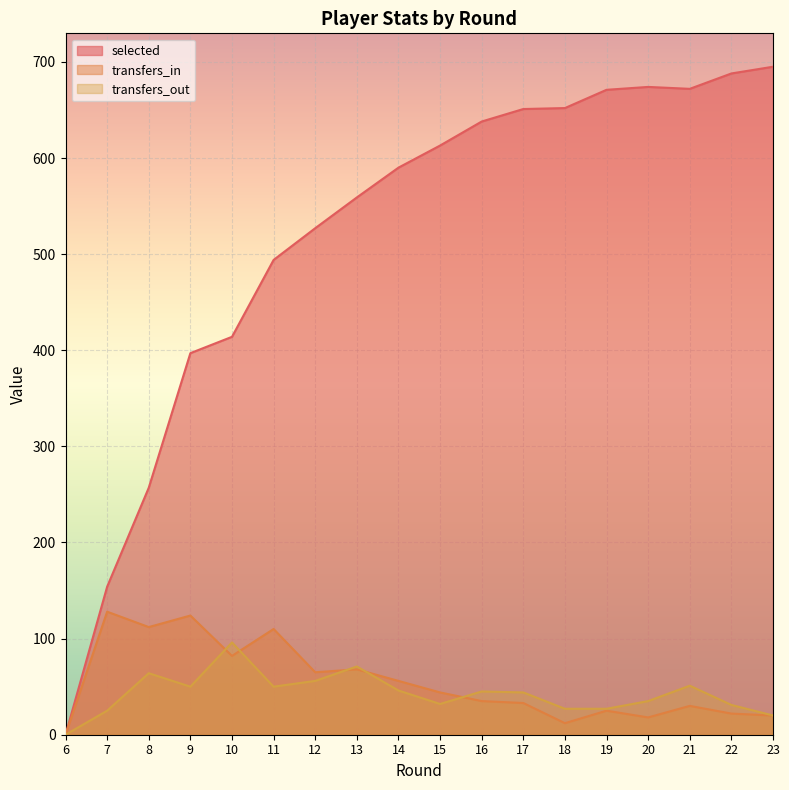

How many categories are shown in the chart?

18